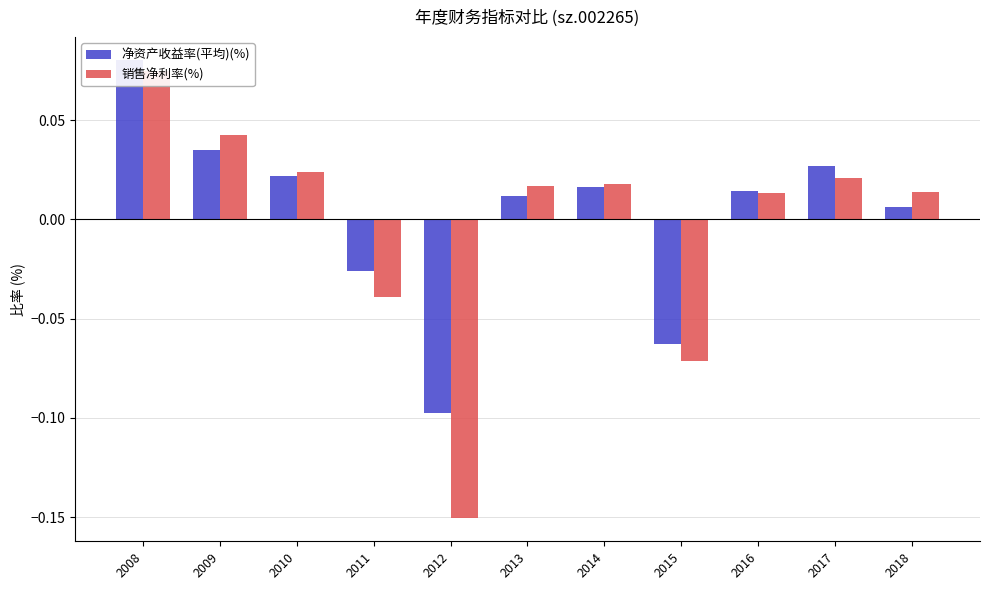

Is it true that 净资产收益率(平均)(%) equals -0.0 at 2015?

False